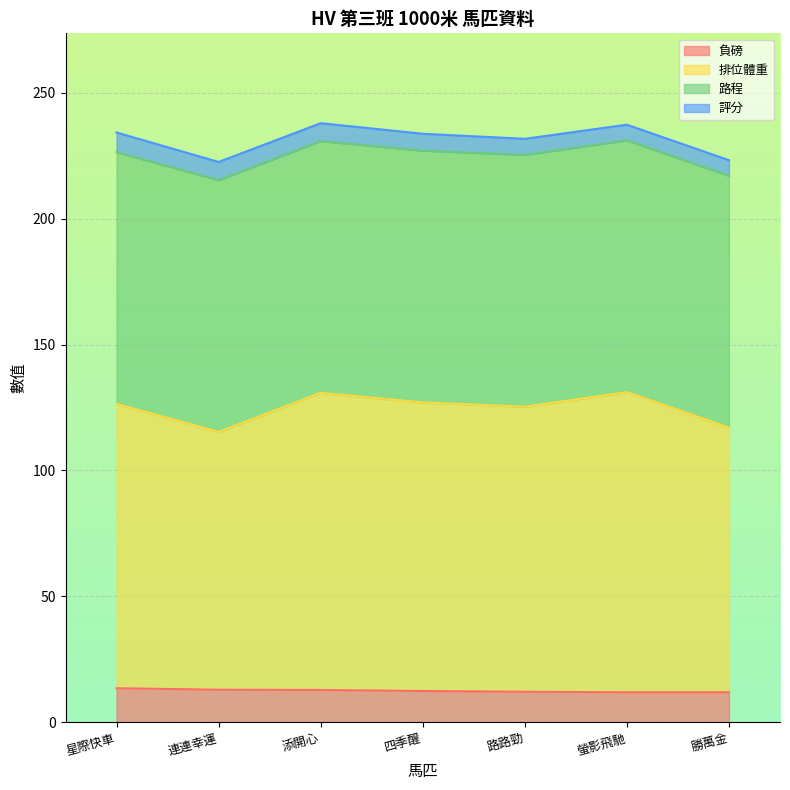

List the labels in order of 負磅 value, largest first.

星際快車, 連連幸運, 添開心, 四季醒, 路路勁, 螢影飛馳, 勝萬金